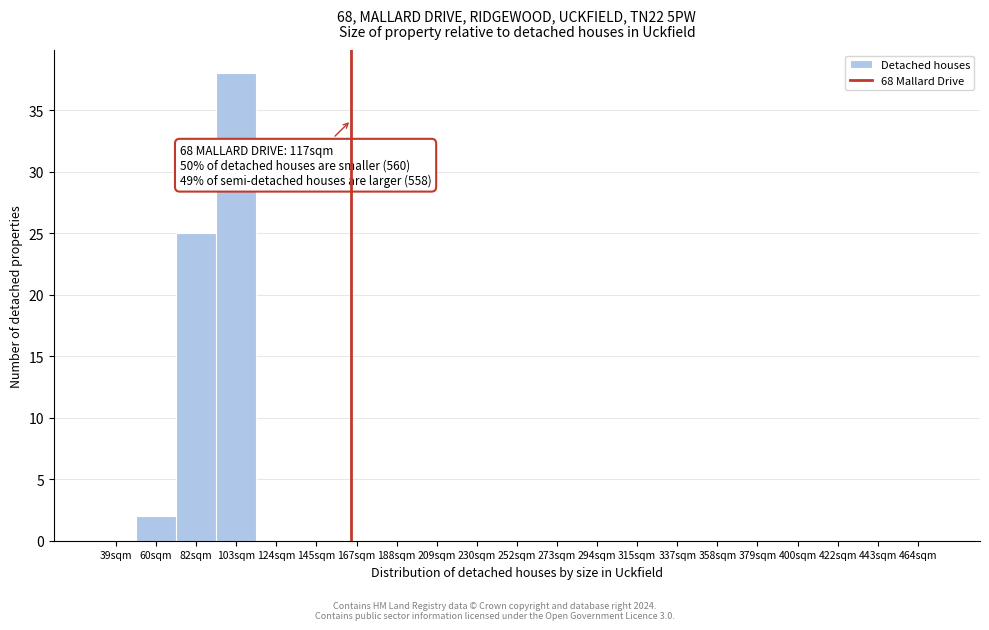

Reading right to left, transcribe all the data shown in this chart.

464sqm=0	443sqm=0	422sqm=0	400sqm=0	379sqm=0	358sqm=0	337sqm=0	315sqm=0	294sqm=0	273sqm=0	252sqm=0	230sqm=0	209sqm=0	188sqm=0	167sqm=0	145sqm=0	124sqm=0	103sqm=38	82sqm=25	60sqm=2	39sqm=0